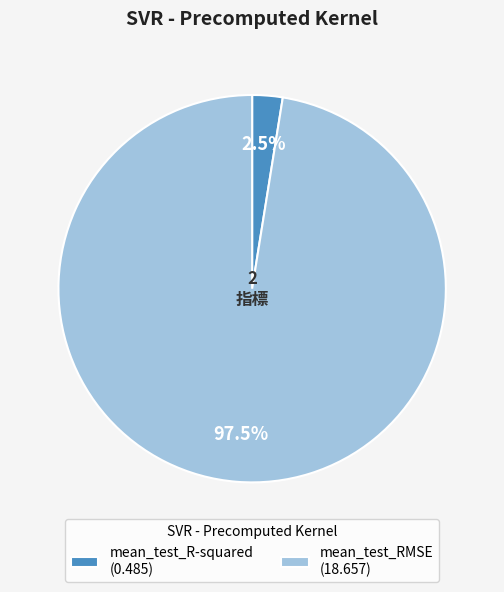

What is the smallest slice in the pie chart?

mean_test_R-squared